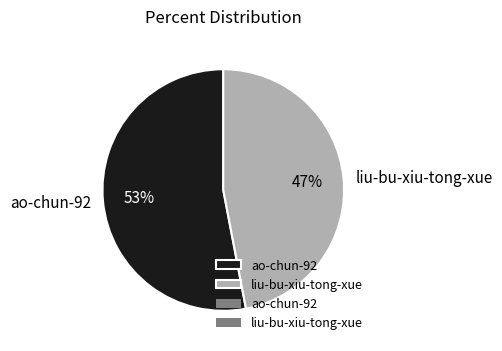

Is liu-bu-xiu-tong-xue the majority of the pie?

No